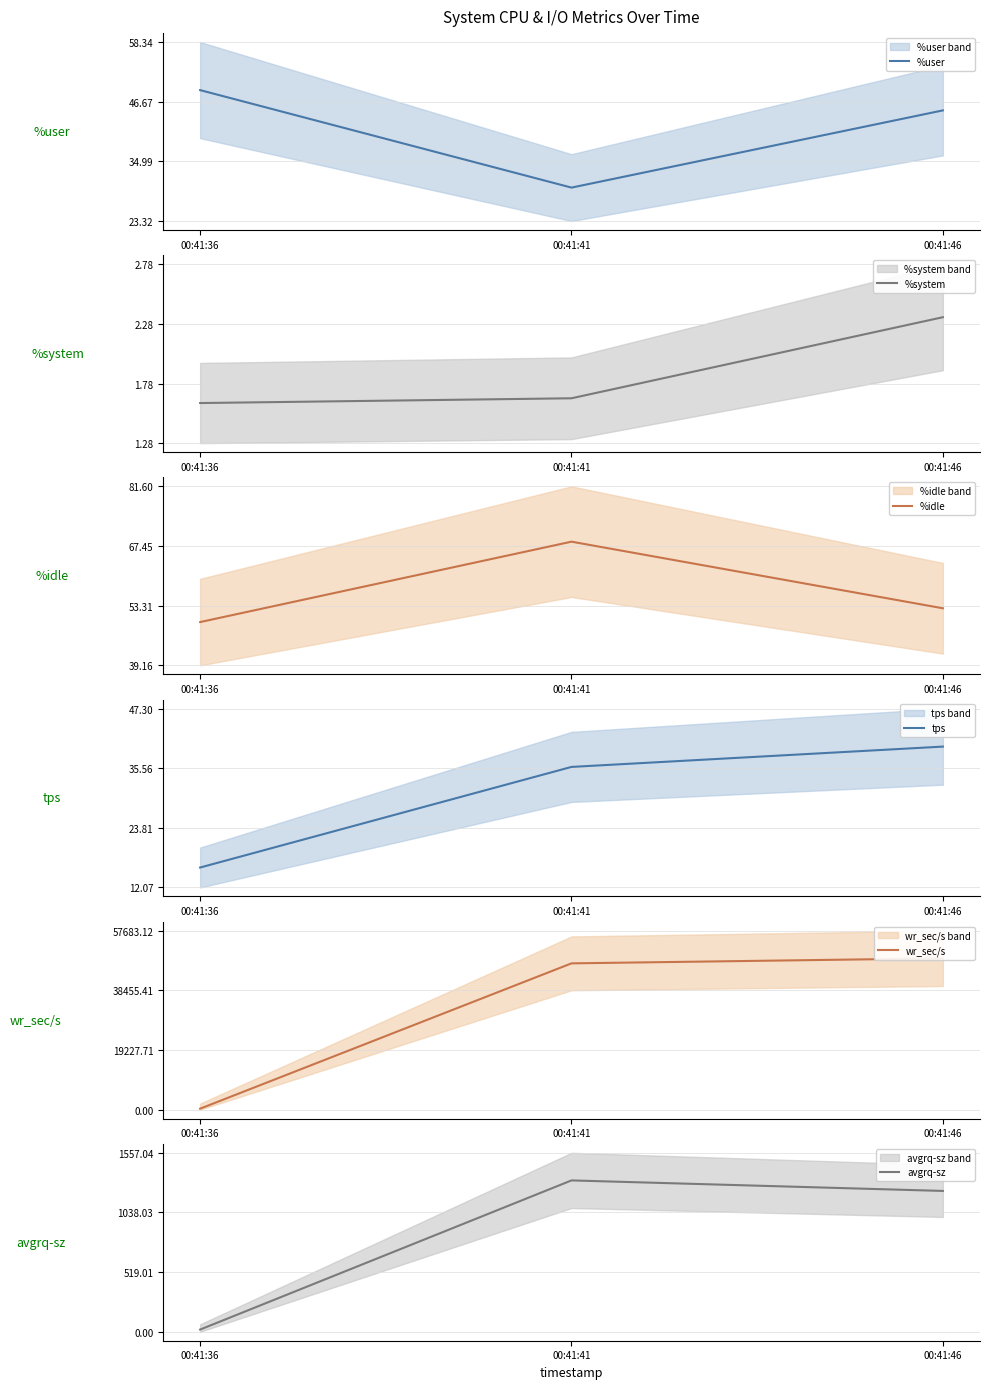

What is the minimum value for %system?

1.6